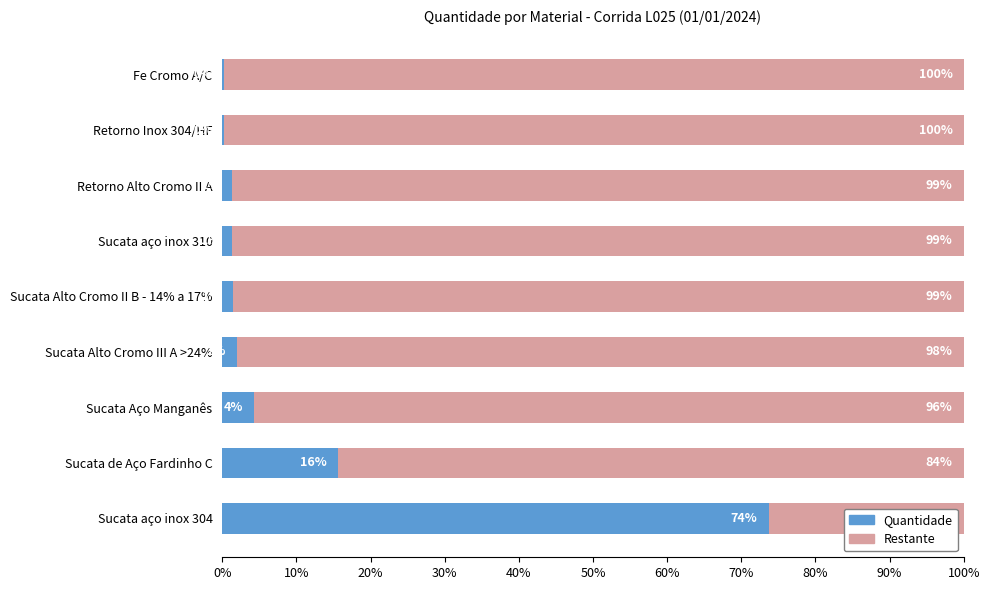

At which label is Quantidade closest to 36?

Sucata de Aço Fardinho C